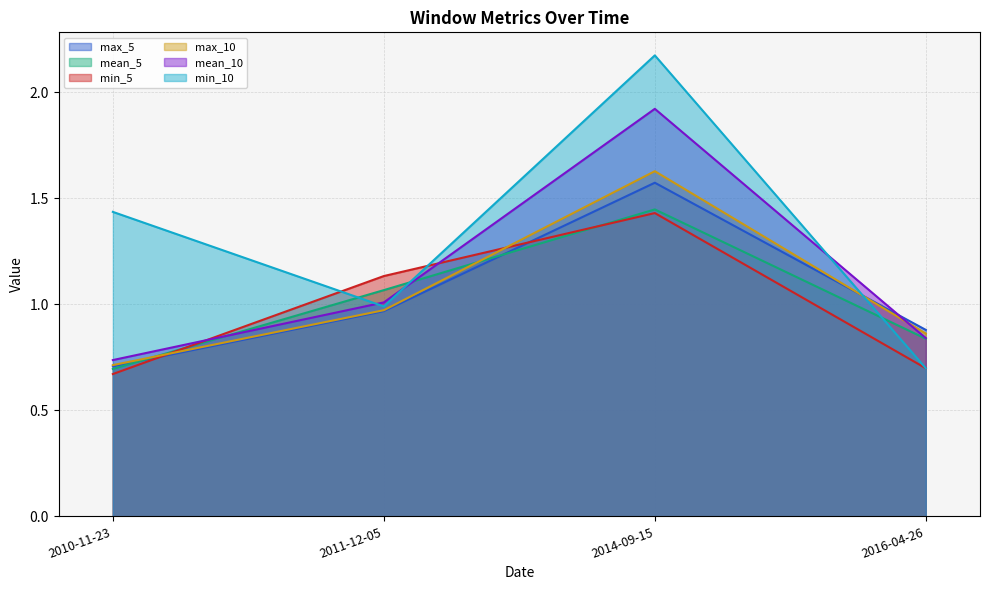

Reading right to left, extract all data points from this chart.

max_5: 2016-04-26=0.9	2014-09-15=1.6	2011-12-05=1.0	2010-11-23=0.7
mean_5: 2016-04-26=0.8	2014-09-15=1.4	2011-12-05=1.1	2010-11-23=0.7
min_5: 2016-04-26=0.7	2014-09-15=1.4	2011-12-05=1.1	2010-11-23=0.7
max_10: 2016-04-26=0.9	2014-09-15=1.6	2011-12-05=1.0	2010-11-23=0.7
mean_10: 2016-04-26=0.8	2014-09-15=1.9	2011-12-05=1.0	2010-11-23=0.7
min_10: 2016-04-26=0.7	2014-09-15=2.2	2011-12-05=1.0	2010-11-23=1.4